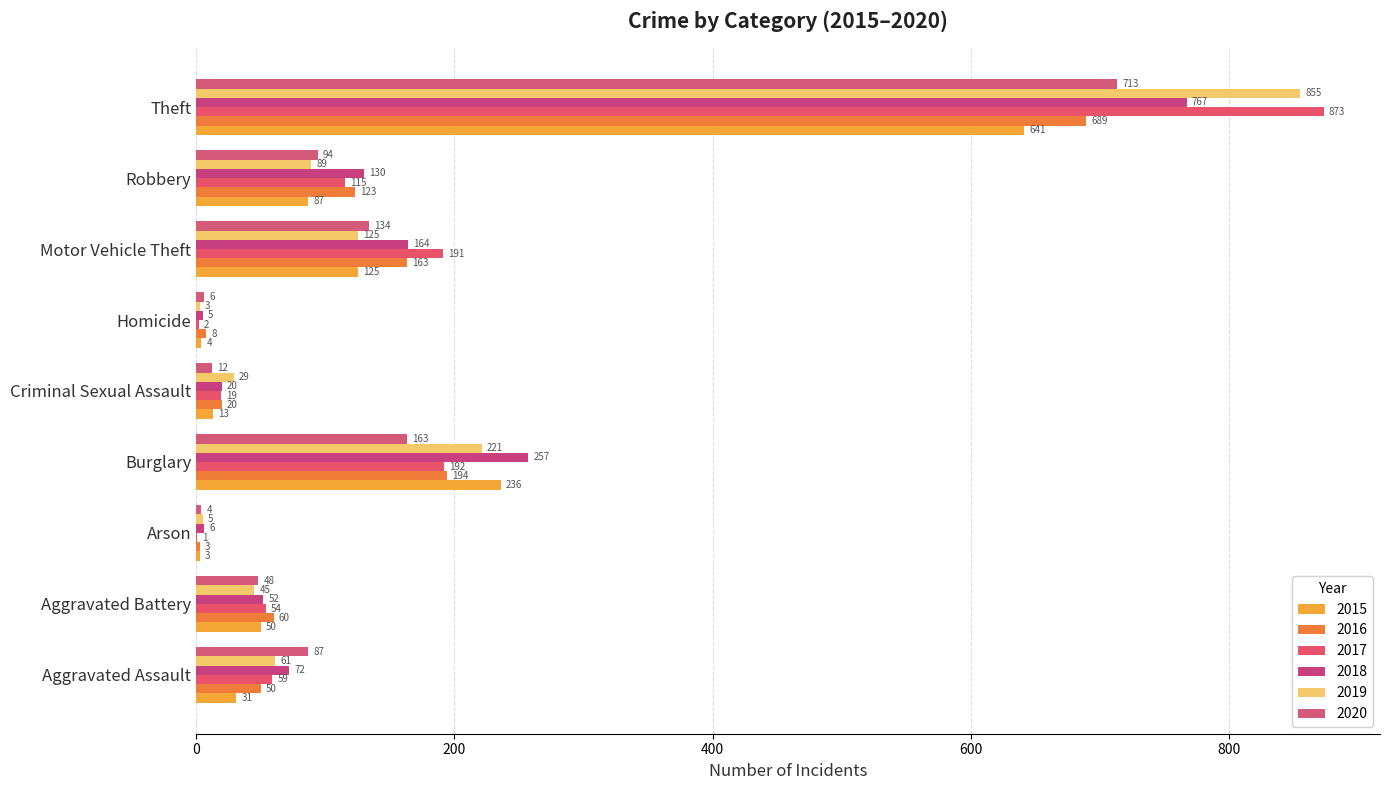

At which category is the sum across all series the highest?

Theft